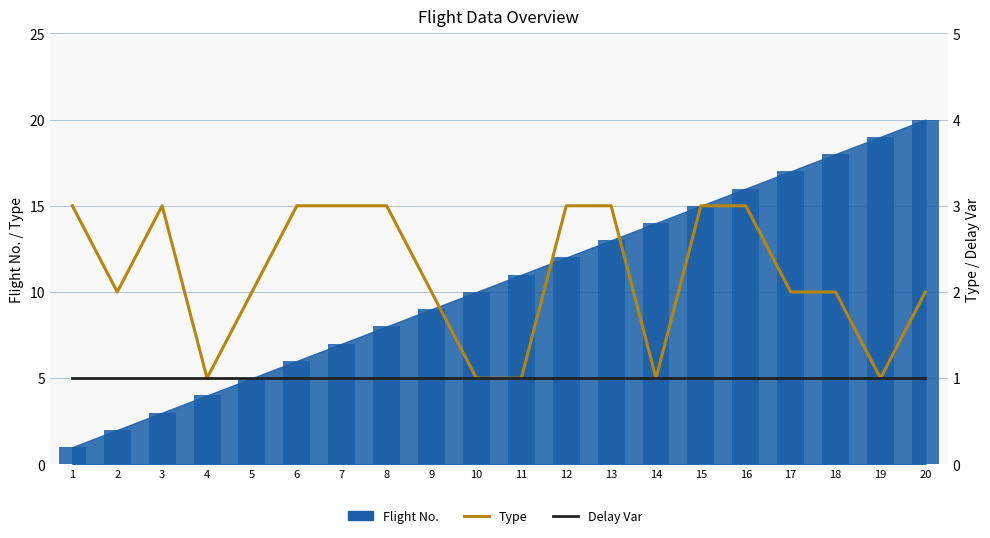

What is the lowest value of the Type series?

1